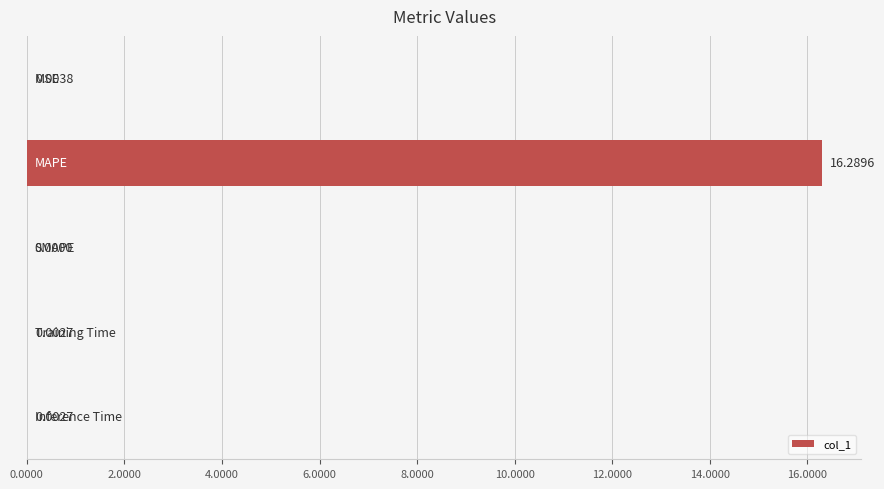

What is the sum of all values?

16.3